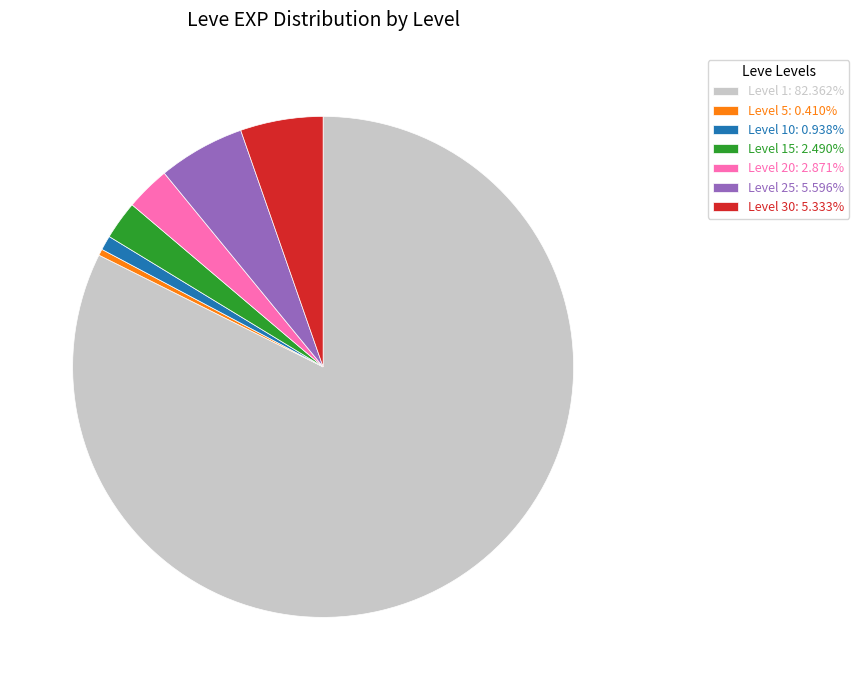

Do Level 10: 0.938% and Level 30: 5.333% together represent more than half of the pie?

No